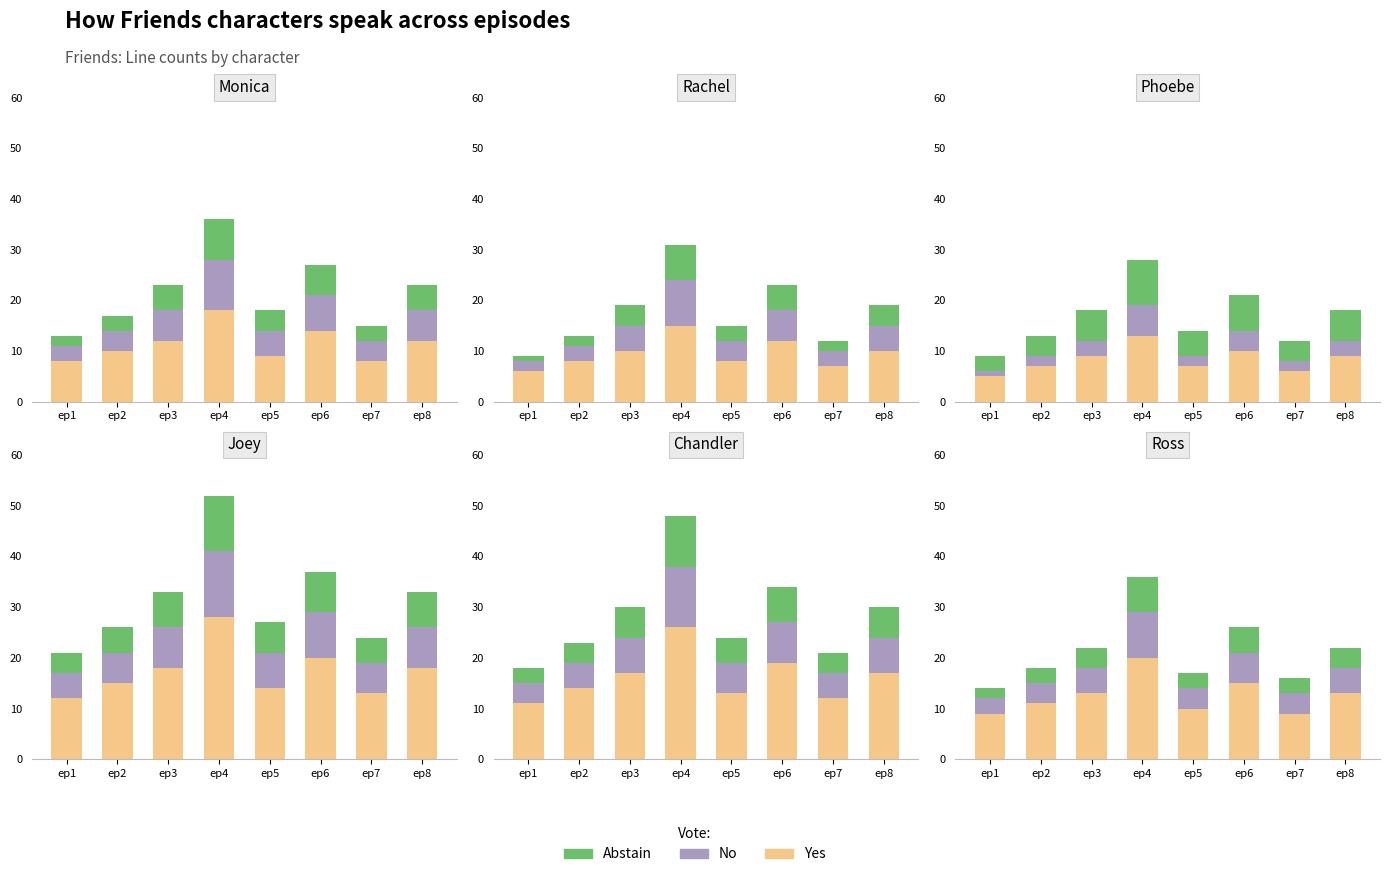

List the labels in order of No value, smallest first.

ep1, ep2, ep5, ep7, ep3, ep8, ep6, ep4